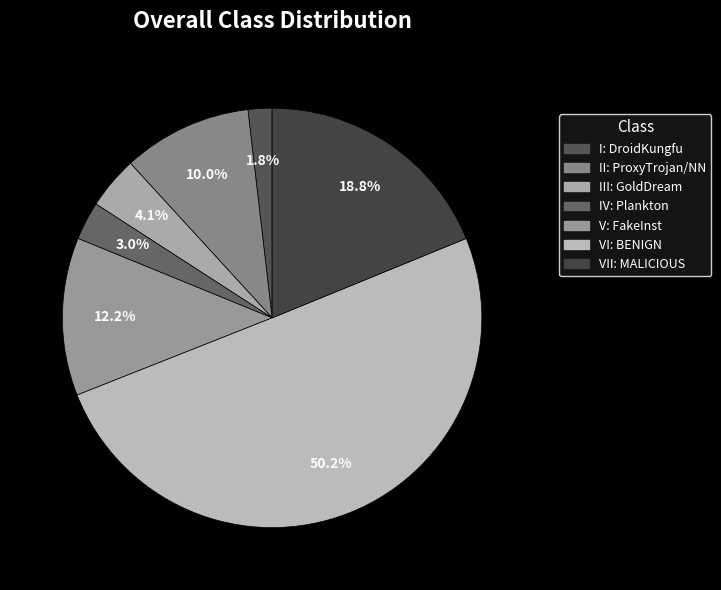

Is there a majority slice in this chart?

Yes